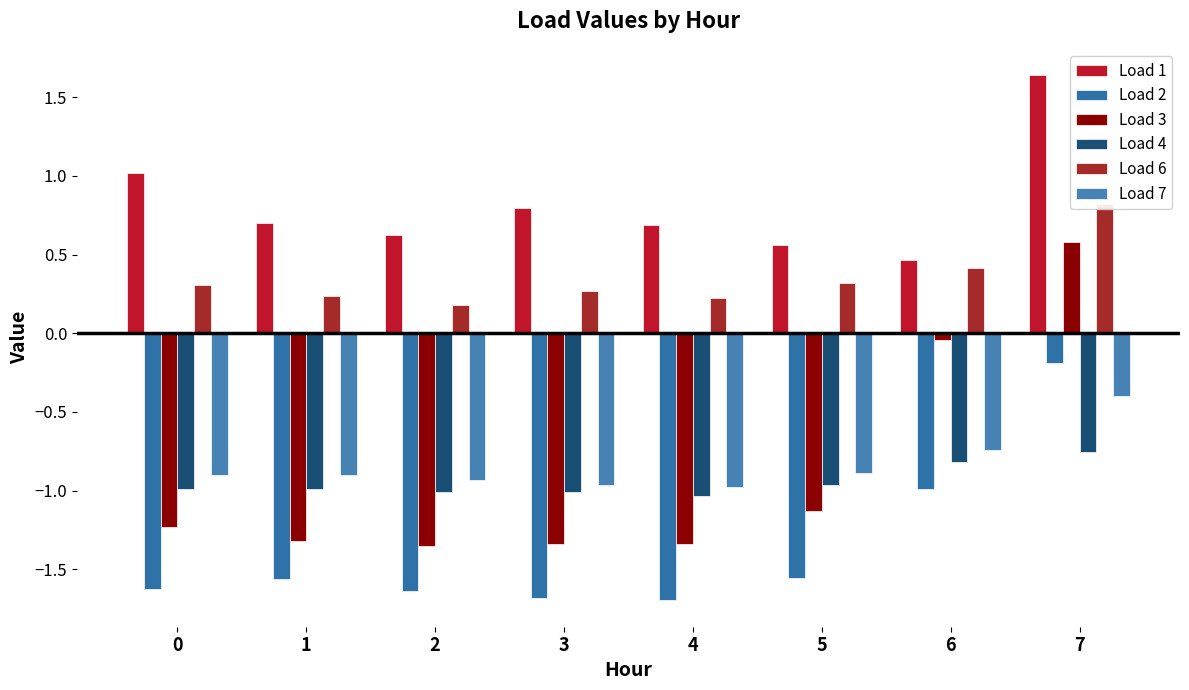

Reading right to left, extract all data points from this chart.

Load 1: 7=1.6	6=0.5	5=0.6	4=0.7	3=0.8	2=0.6	1=0.7	0=1.0
Load 2: 7=-0.2	6=-1.0	5=-1.6	4=-1.7	3=-1.7	2=-1.6	1=-1.6	0=-1.6
Load 3: 7=0.6	6=-0.0	5=-1.1	4=-1.3	3=-1.3	2=-1.4	1=-1.3	0=-1.2
Load 4: 7=-0.8	6=-0.8	5=-1.0	4=-1.0	3=-1.0	2=-1.0	1=-1.0	0=-1.0
Load 6: 7=0.8	6=0.4	5=0.3	4=0.2	3=0.3	2=0.2	1=0.2	0=0.3
Load 7: 7=-0.4	6=-0.7	5=-0.9	4=-1.0	3=-1.0	2=-0.9	1=-0.9	0=-0.9